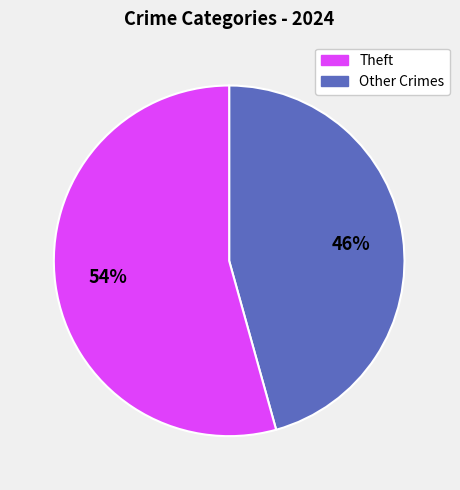

Does any single category account for the majority?

Yes